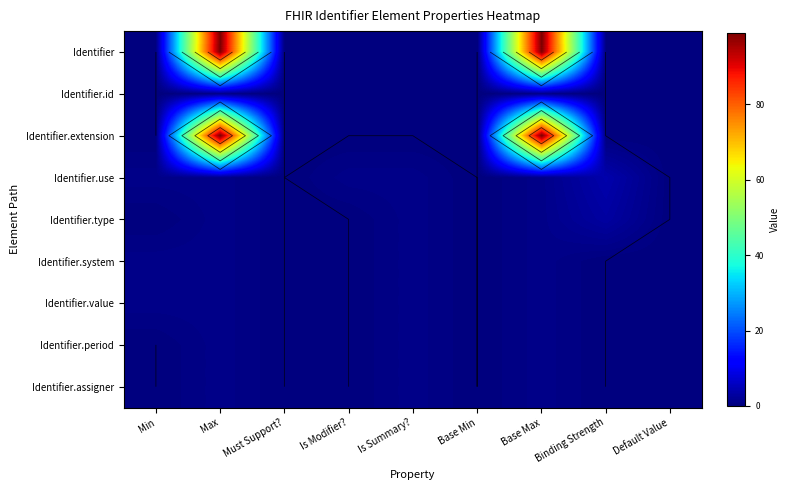

True or false: Identifier.type has a value of 1 at Base Max.

True